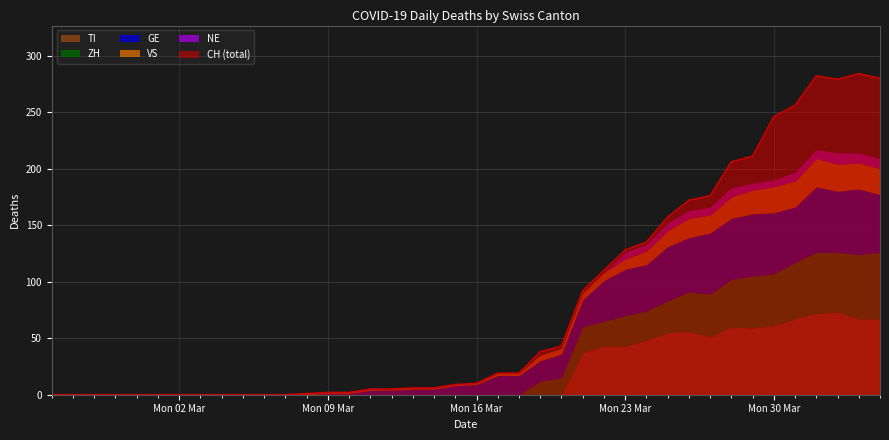

What is the maximum value for NE?

10